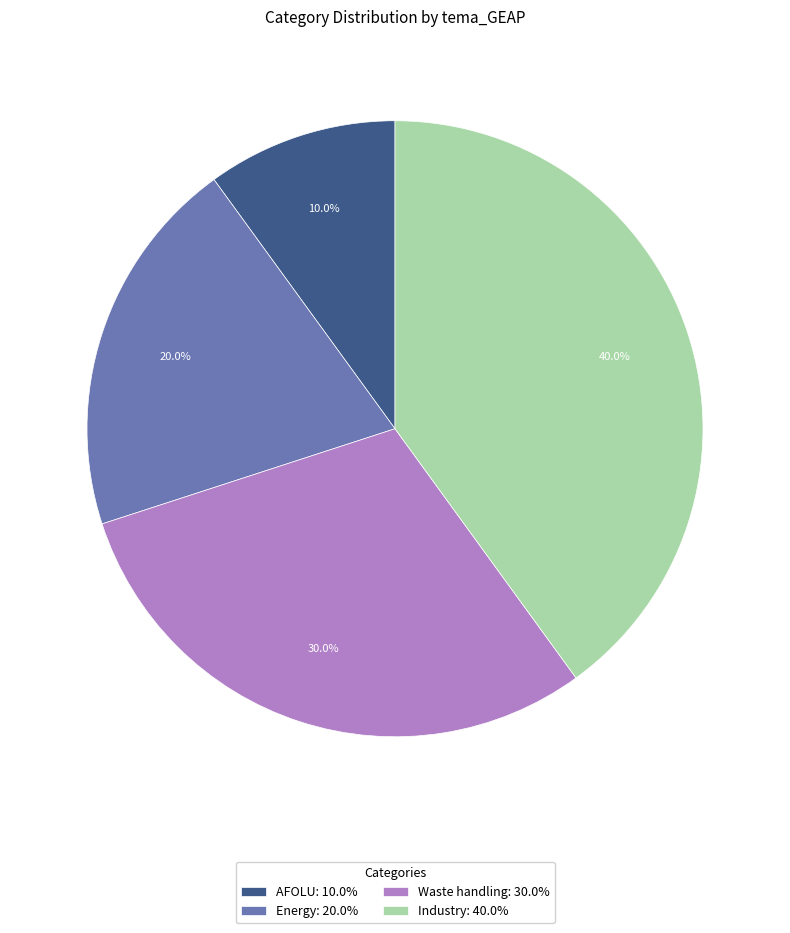

Is there a majority slice in this chart?

No